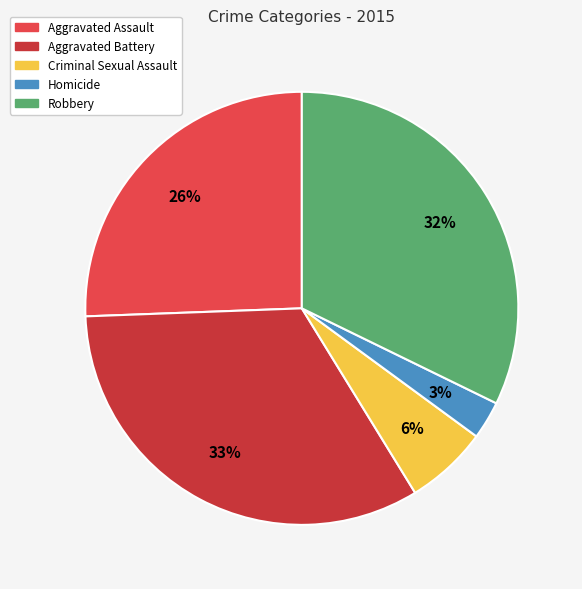

To the nearest percent, what is the difference between the Aggravated Battery and Criminal Sexual Assault slice percentages?

27%